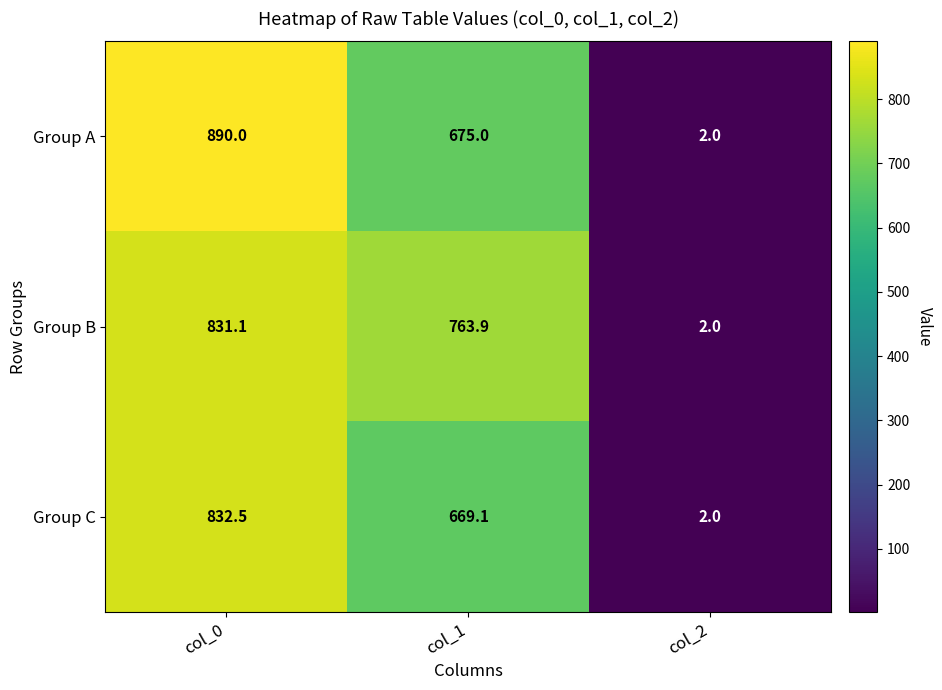

What is the difference between the maximum and minimum values in the Group B series?

829.1